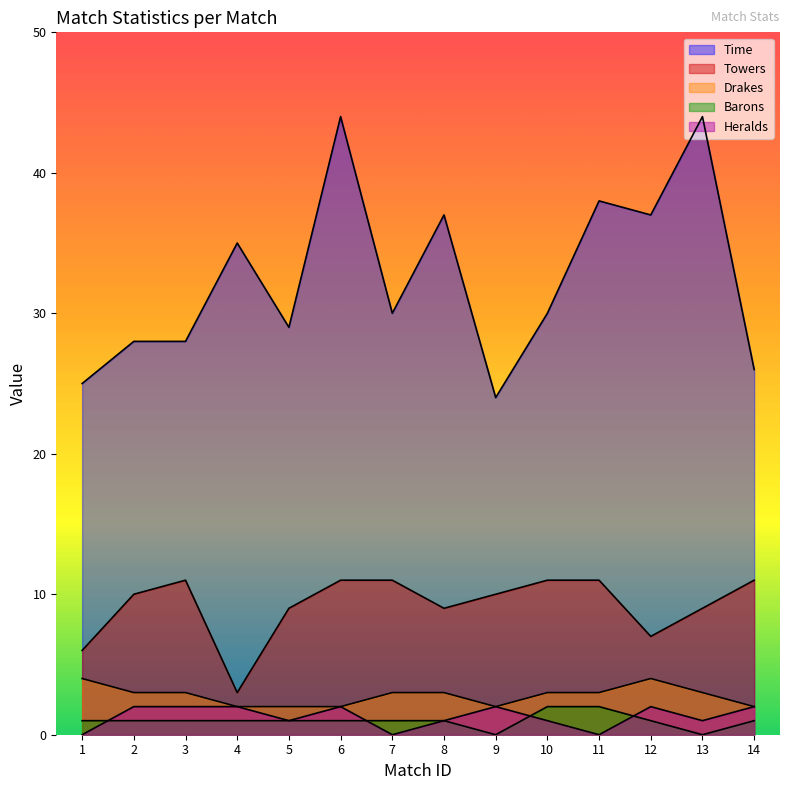

True or false: Heralds and Towers cross at least once.

False